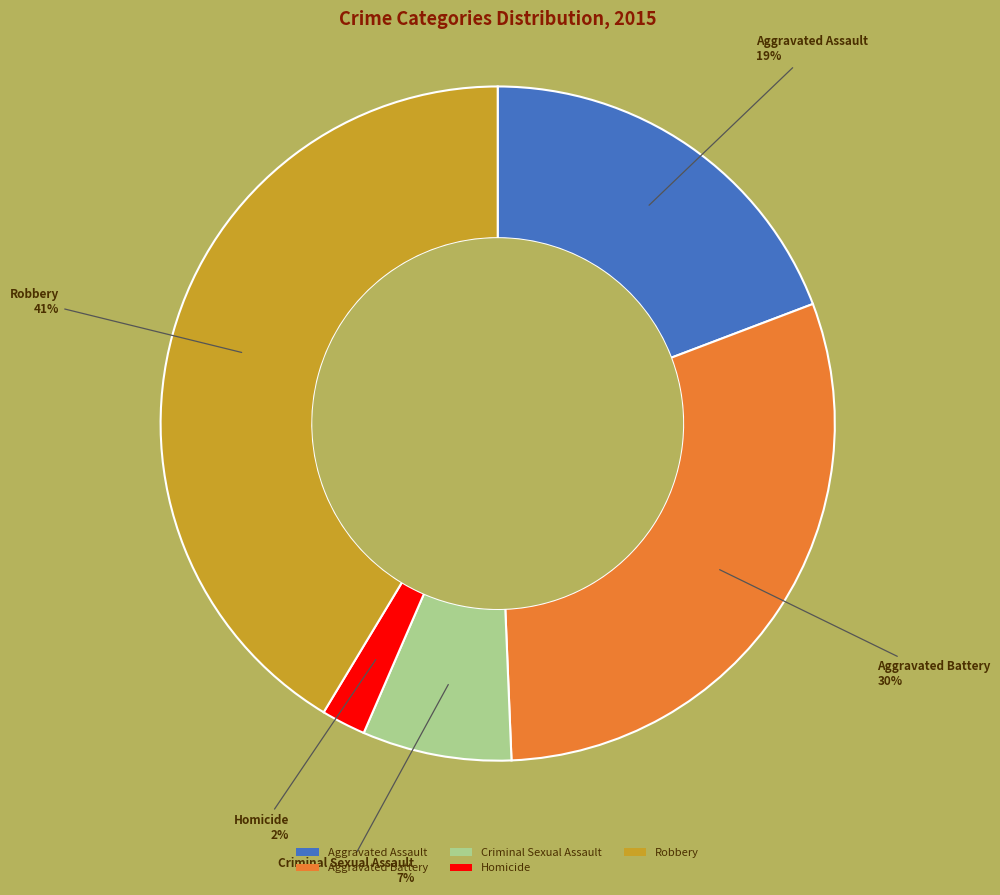

How many slices are in this pie chart?

5